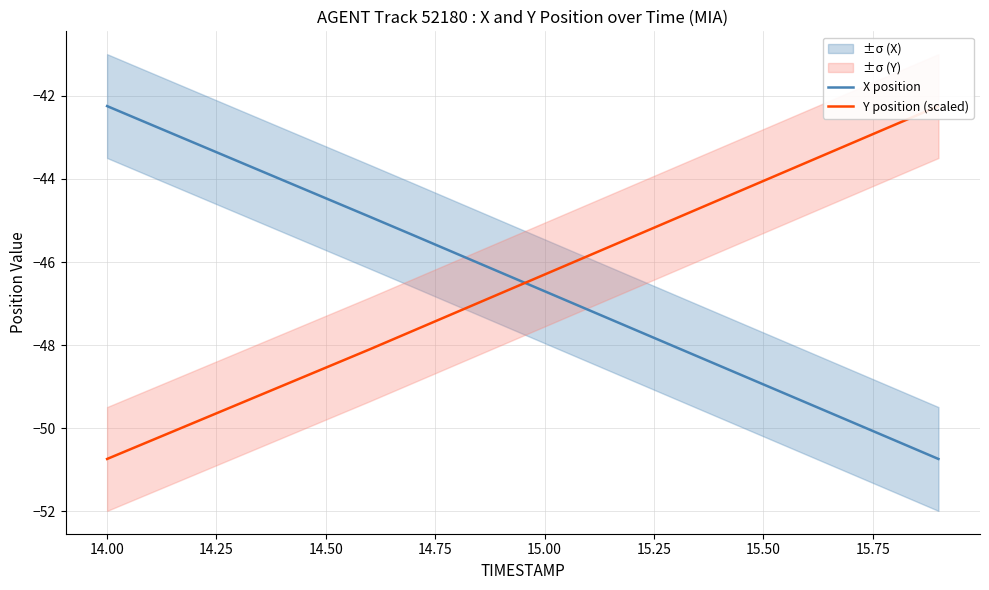

At which label does X position first exceed -46?

14.00